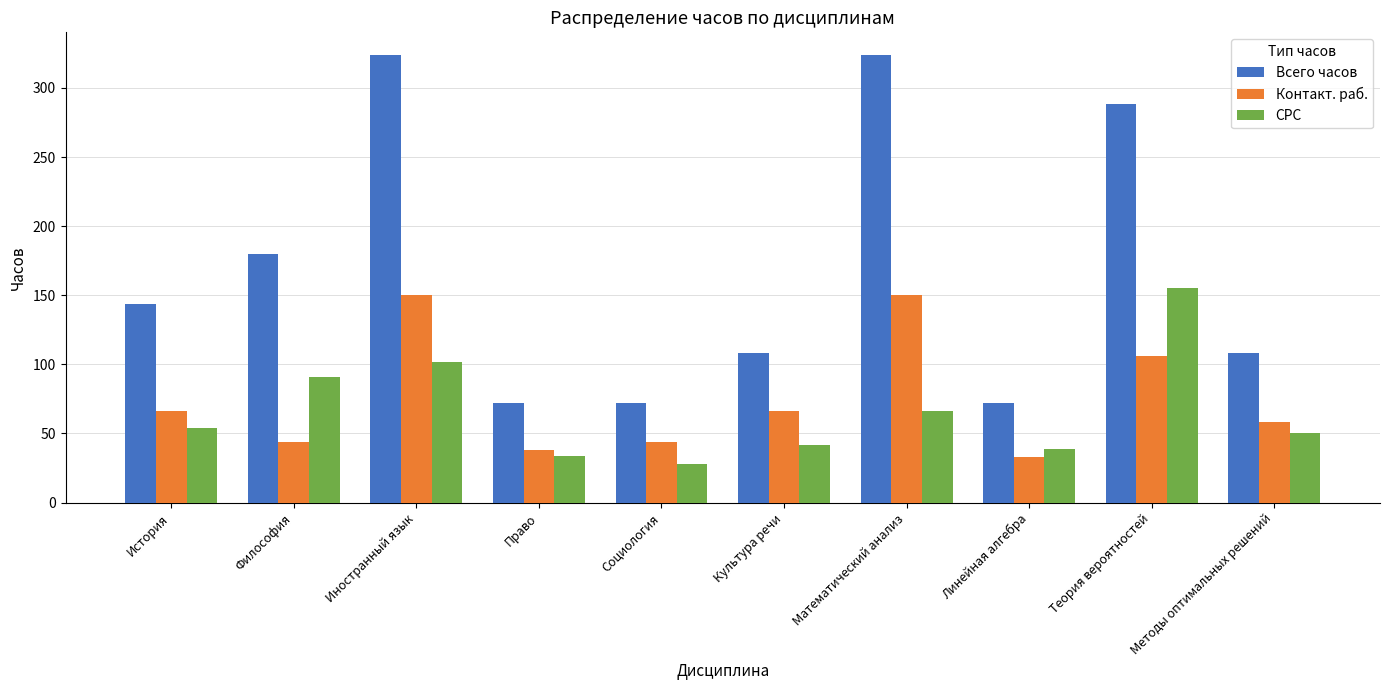

What is the spread (max minus min) of values at Методы оптимальных решений?

58